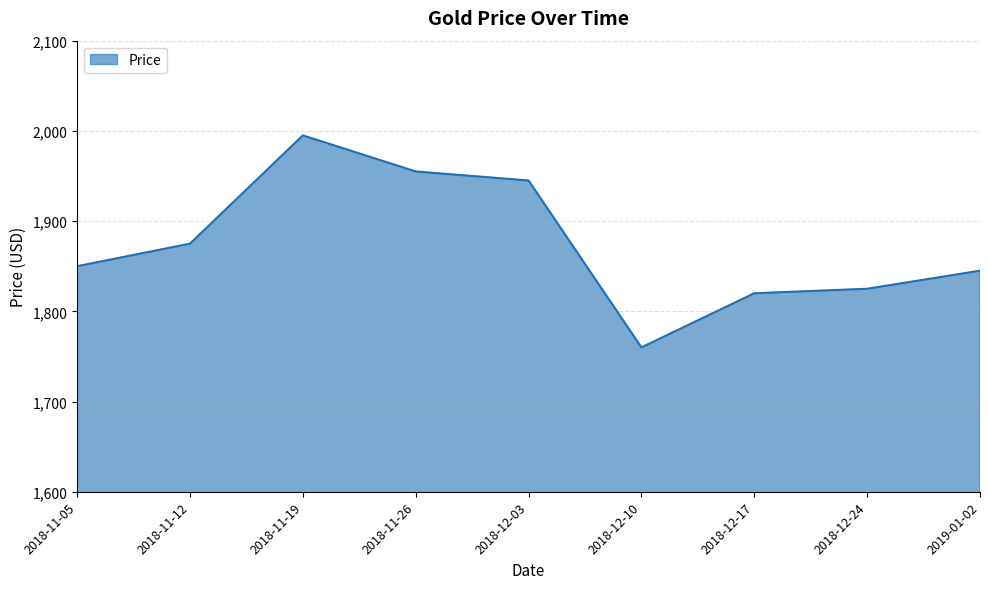

Does the chart display data point markers on the line(s)?

No